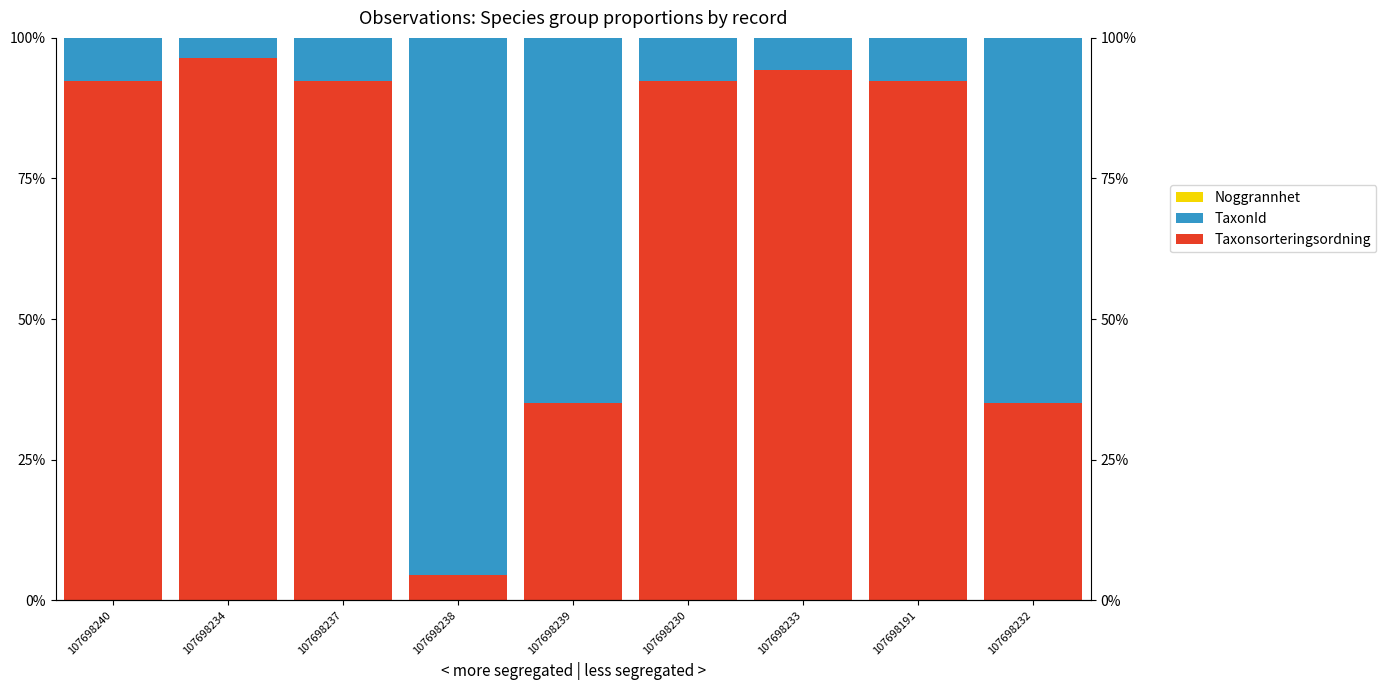

Rank the series at 107698191 from highest to lowest value.

Taxonsorteringsordning, TaxonId, Noggrannhet